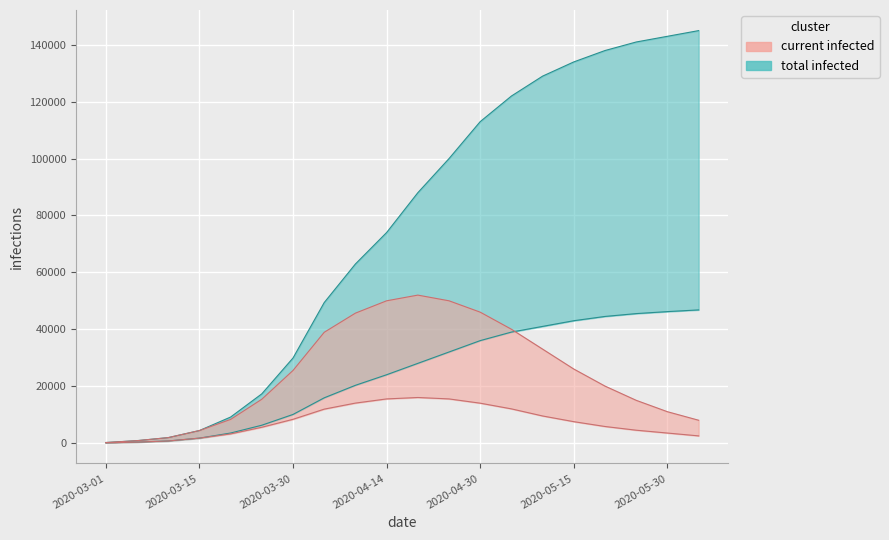

Between 7 and 18, which is larger?

7